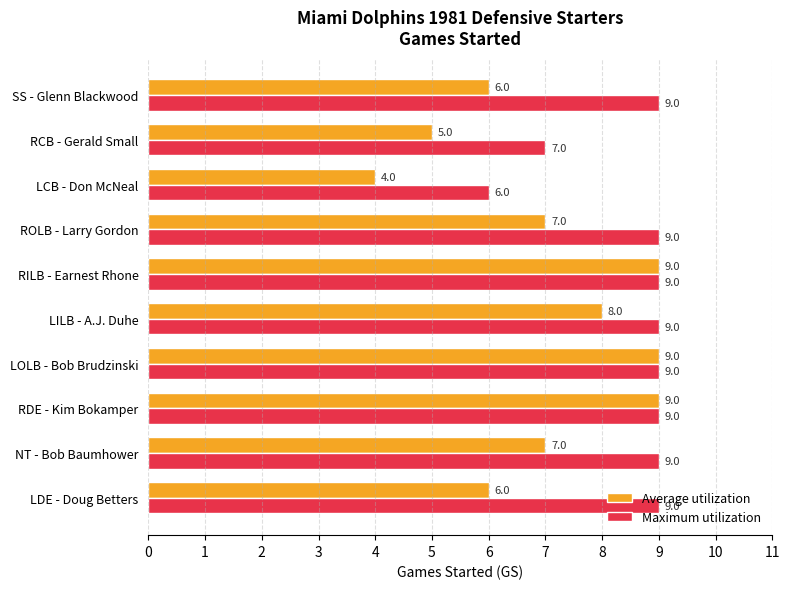

What is the sum of all Maximum utilization values?

85